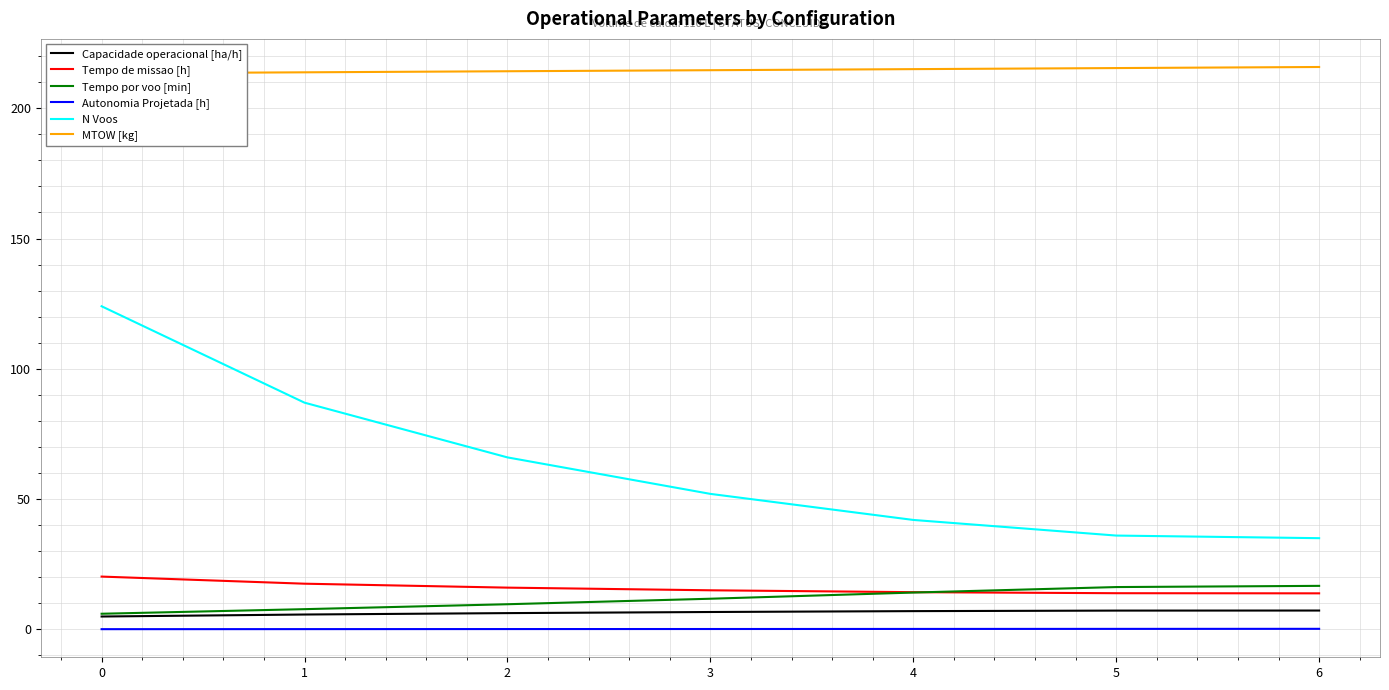

Rank the categories by Tempo de missao [h] value from lowest to highest.

6, 5, 4, 3, 2, 1, 0